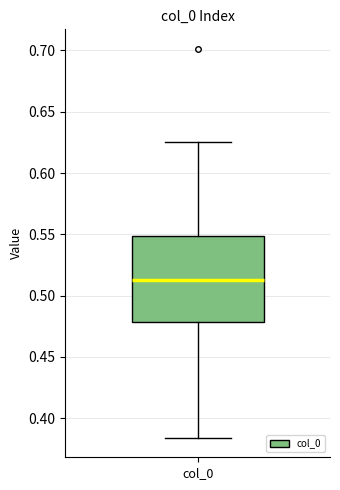

Read this box plot against the y-axis: the position of the median line, the range covered by the box, and the ends of both whiskers. The values are not printed on the chart, so give them approximately, as read against the axis.

median 0.510, box 0.480 to 0.550, whiskers 0.385 to 0.625